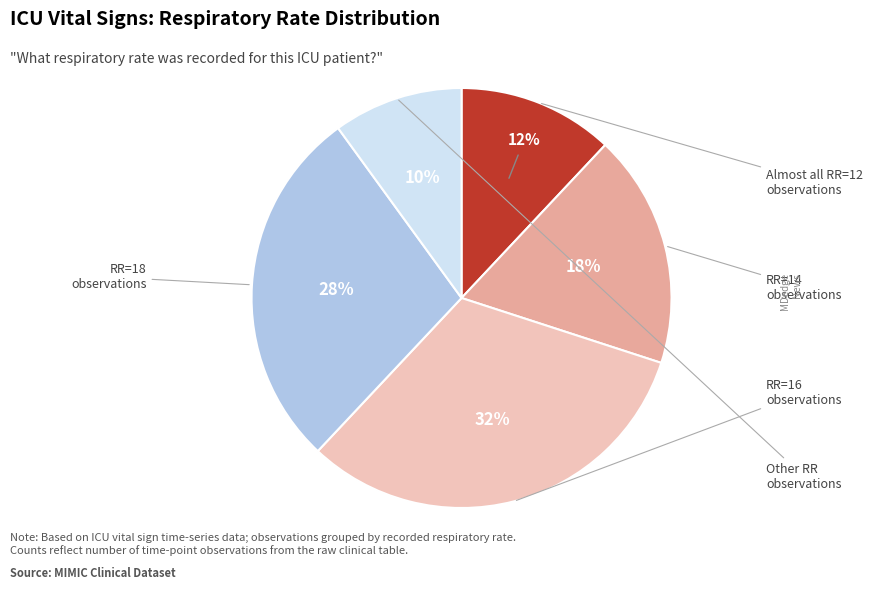

Does any single category account for the majority?

No